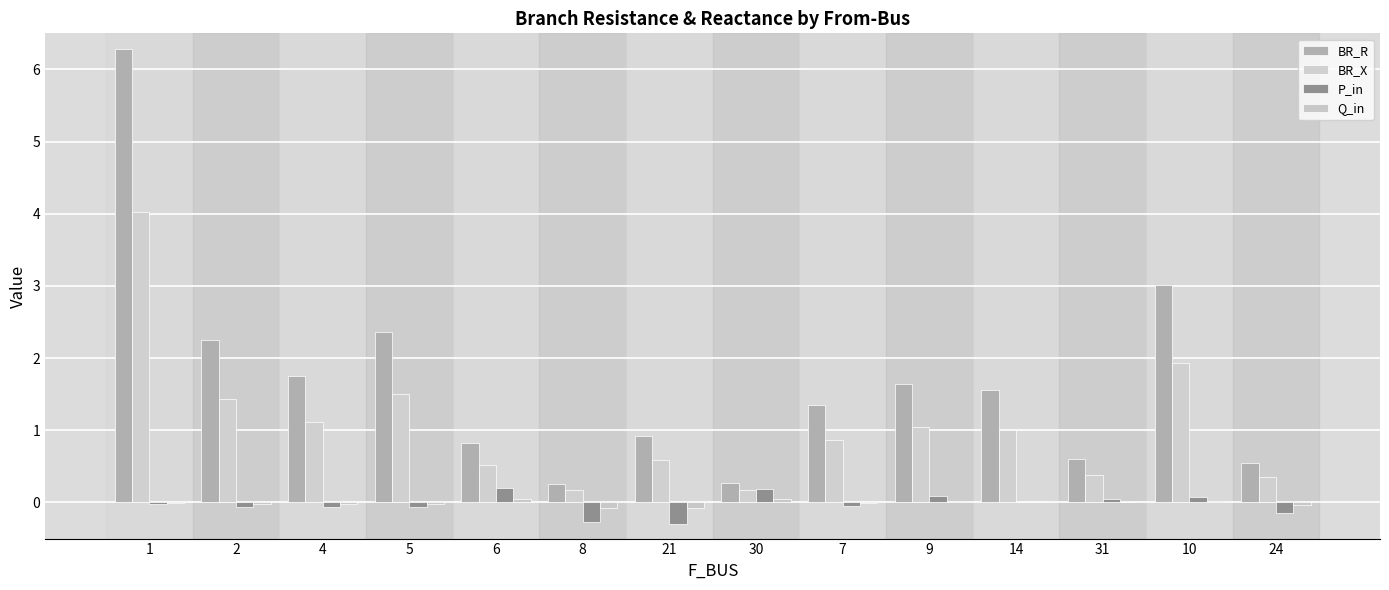

Which series has the largest total across all categories?

BR_R